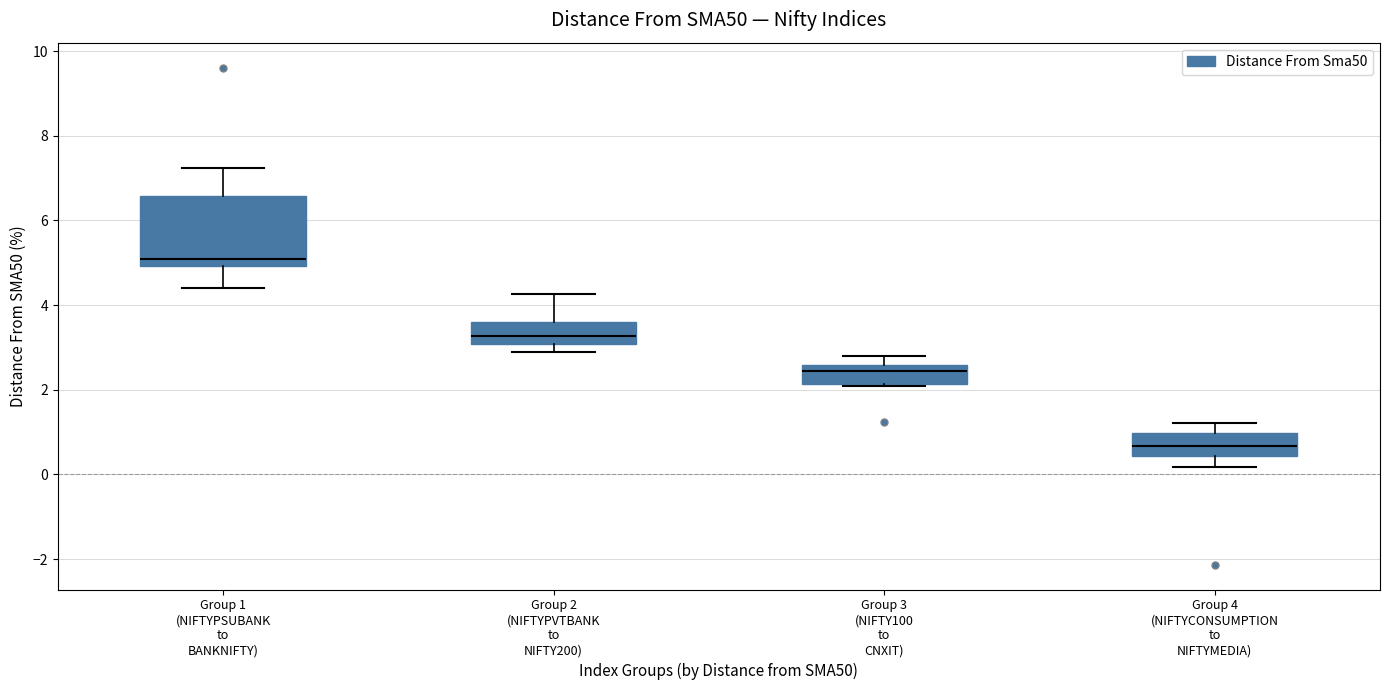

Reading left to right, transcribe this box plot: for each box, give where its median line is, the range the box spans, and where its two whiskers end, as read against the y-axis. The values are not printed on the chart, so give them approximately, as read against the axis.

Group 1 (NIFTYPSUBANK to BANKNIFTY): median 5.0 (just above the box's lower edge), box 5.0 to 6.6, whiskers 4.4 to 7.2
Group 2 (NIFTYPVTBANK to NIFTY200): median 3.2, box 3.0 to 3.6, whiskers 2.8 to 4.2
Group 3 (NIFTY100 to CNXIT): median 2.4, box 2.2 to 2.6, whiskers 2.0 to 2.8
Group 4 (NIFTYCONSUMPTION to NIFTYMEDIA): median 0.6, box 0.4 to 1.0, whiskers 0.2 to 1.2